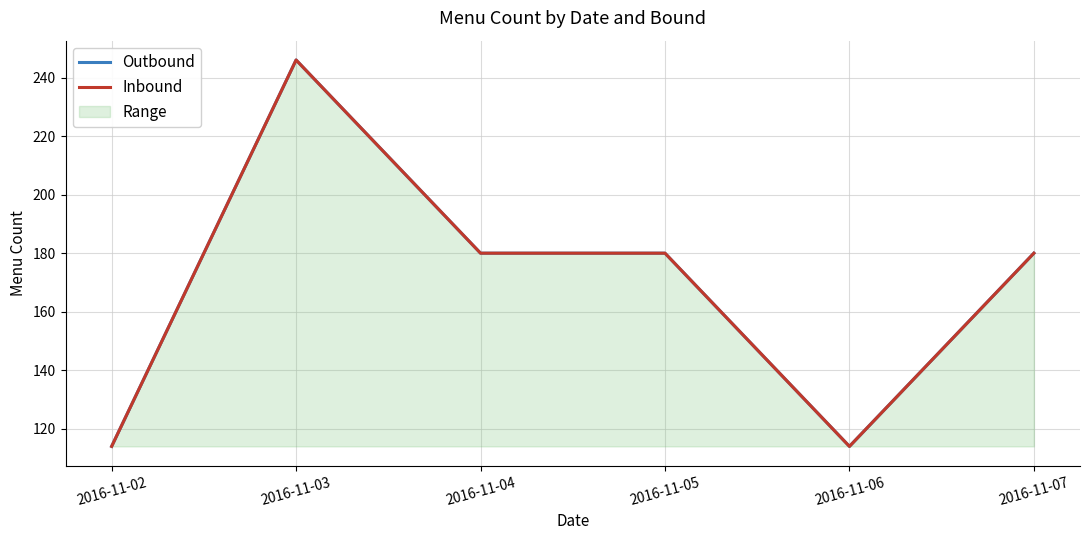

Reading right to left, list all the values displayed in this chart.

Outbound: 2016-11-07=180	2016-11-06=114	2016-11-05=180	2016-11-04=180	2016-11-03=246	2016-11-02=114
Inbound: 2016-11-07=180	2016-11-06=114	2016-11-05=180	2016-11-04=180	2016-11-03=246	2016-11-02=114